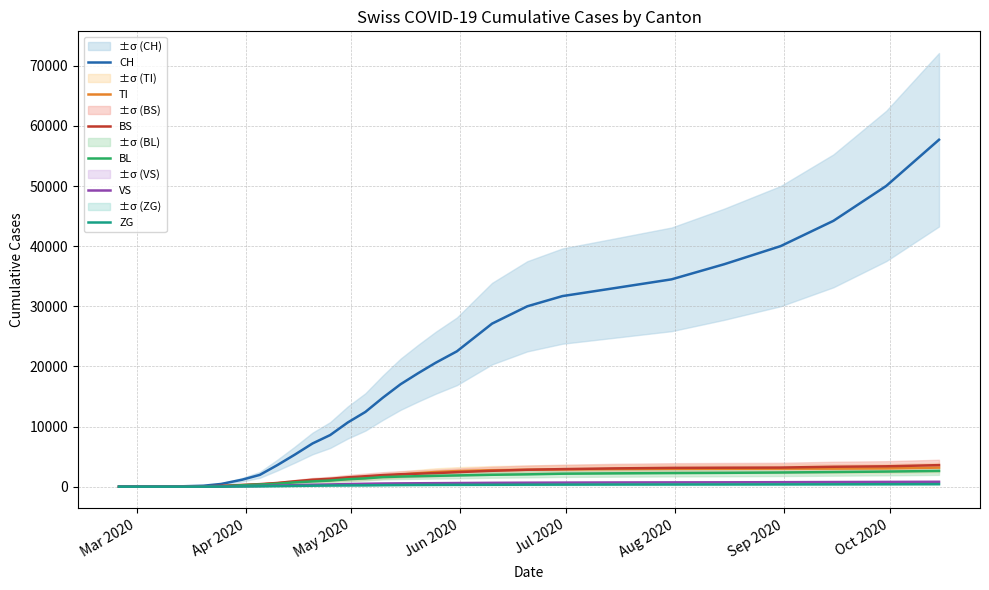

What is the maximum value for TI?

3169